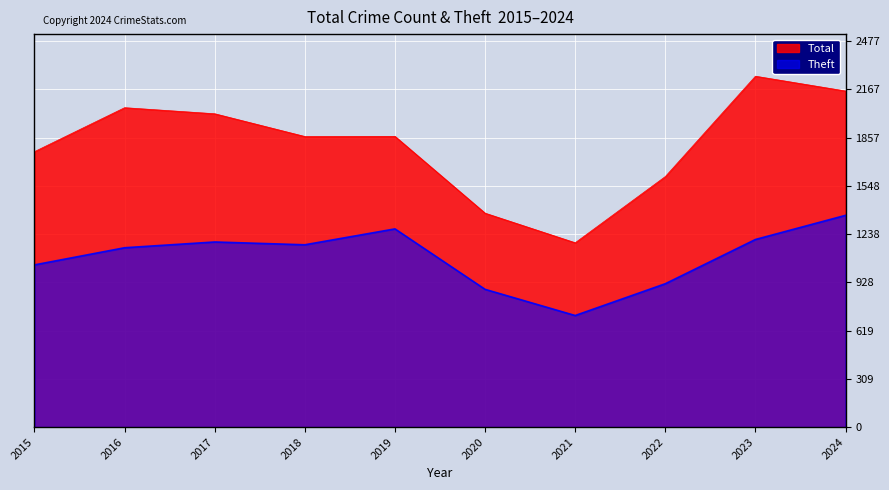

In Theft, how many points are higher than both neighbors (excluding endpoints)?

2